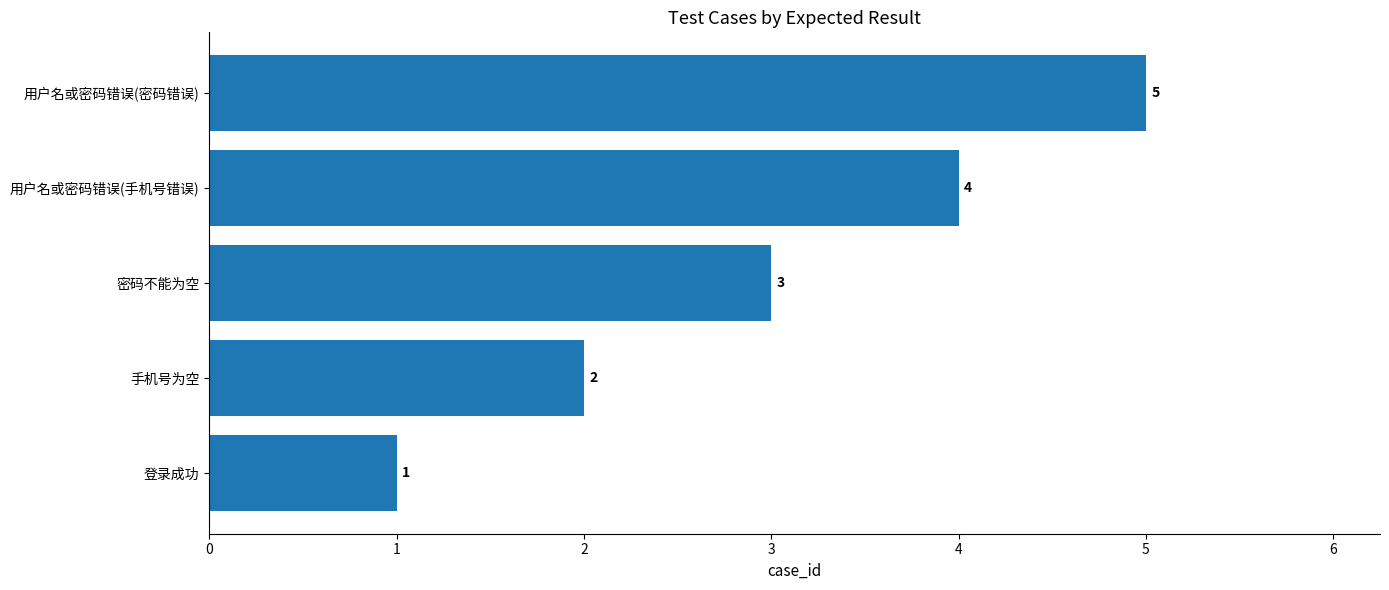

Is it true that the value at 手机号为空 is 2?

True